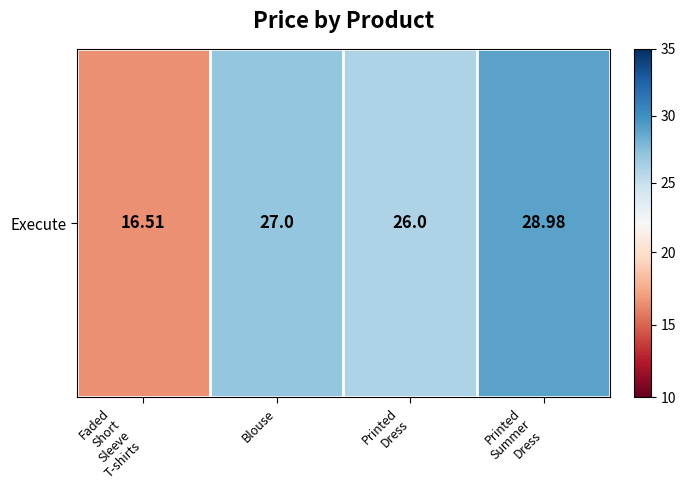

What is the average value?

24.6